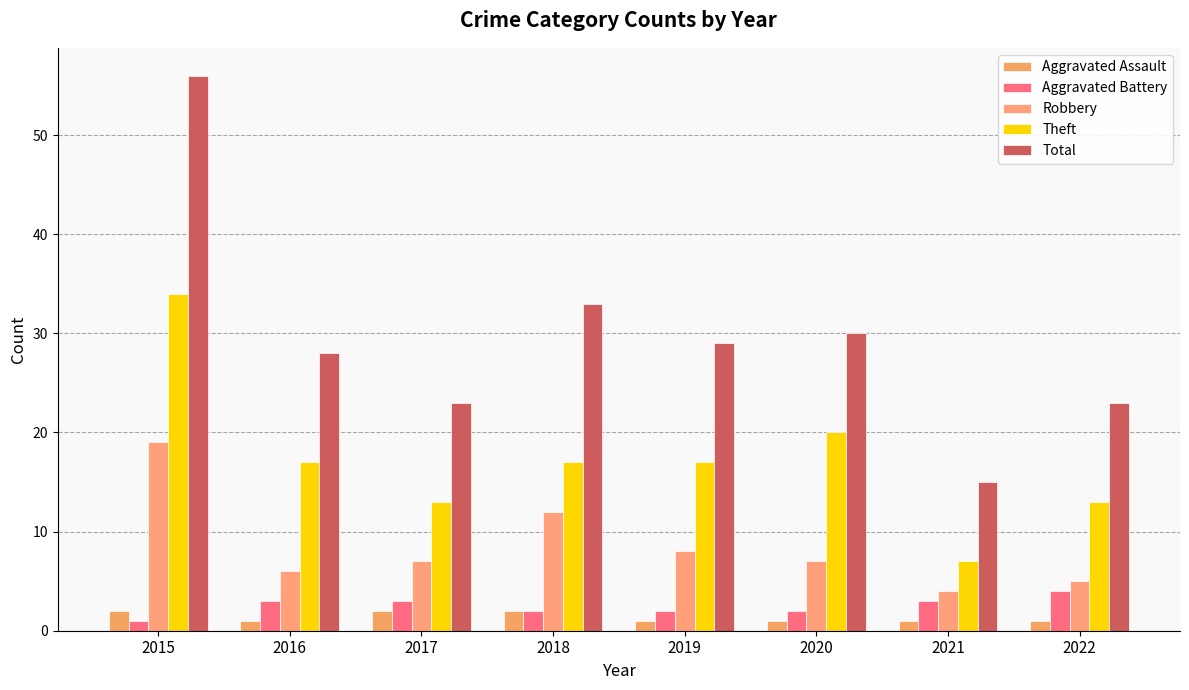

Between 2021 and 2019, which is larger?

2021